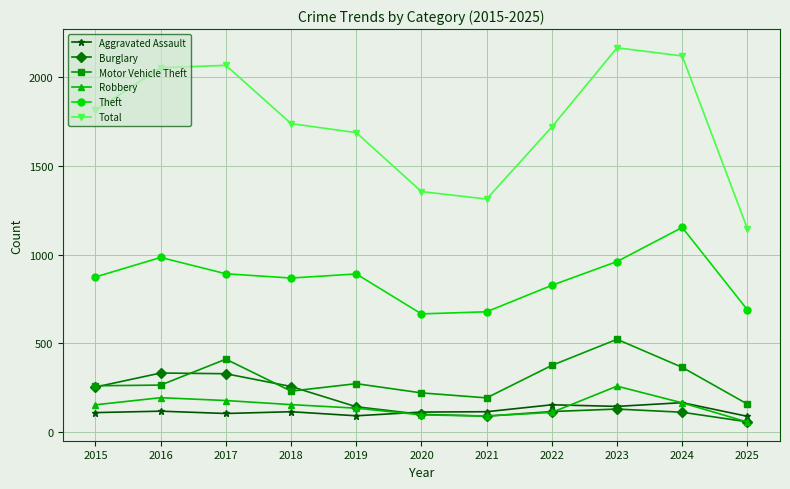

The Total series shows 2053 at 2016. True or false?

True